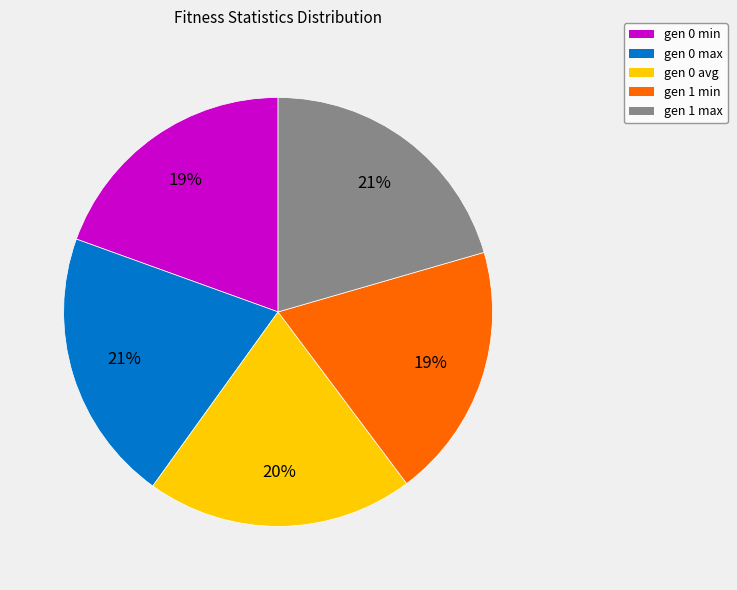

To the nearest percent, what portion does gen 1 max represent?

21%